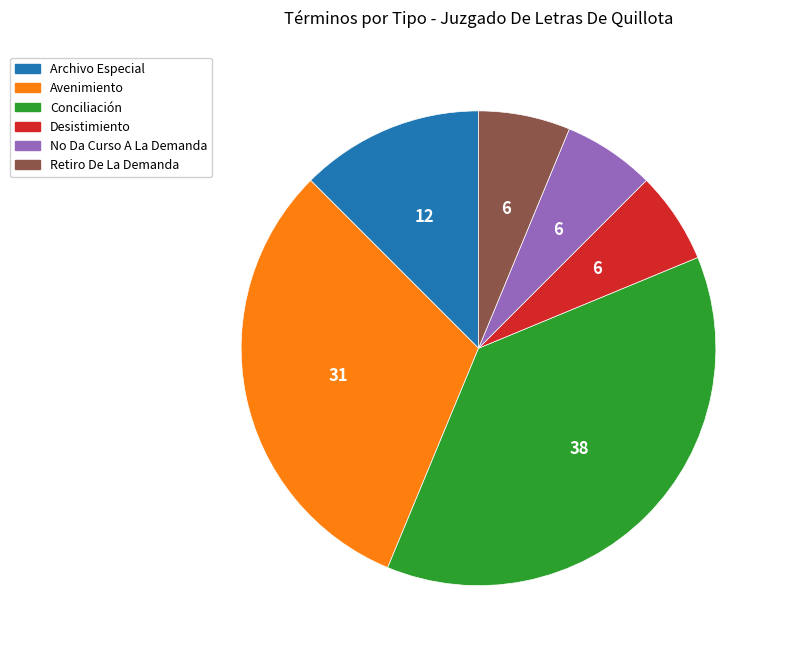

The Retiro De La Demanda slice represents 1% of the pie. True or false?

False